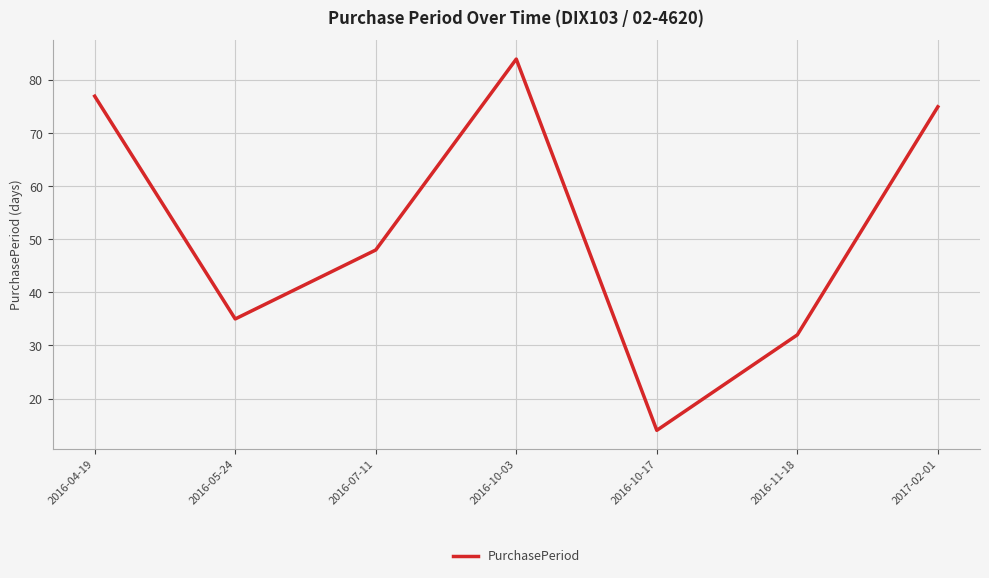

What is the sum of all values?

365